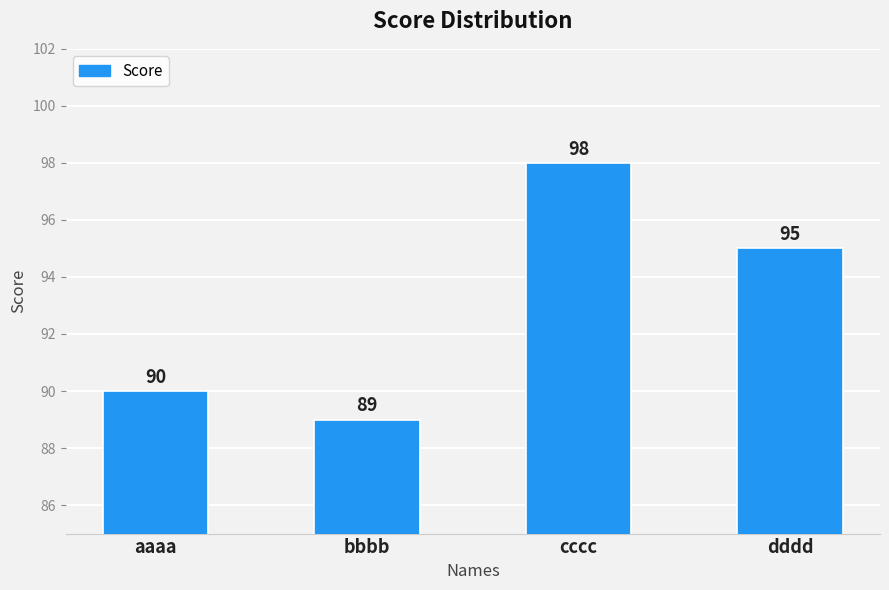

Rank the categories by value from lowest to highest.

bbbb, aaaa, dddd, cccc